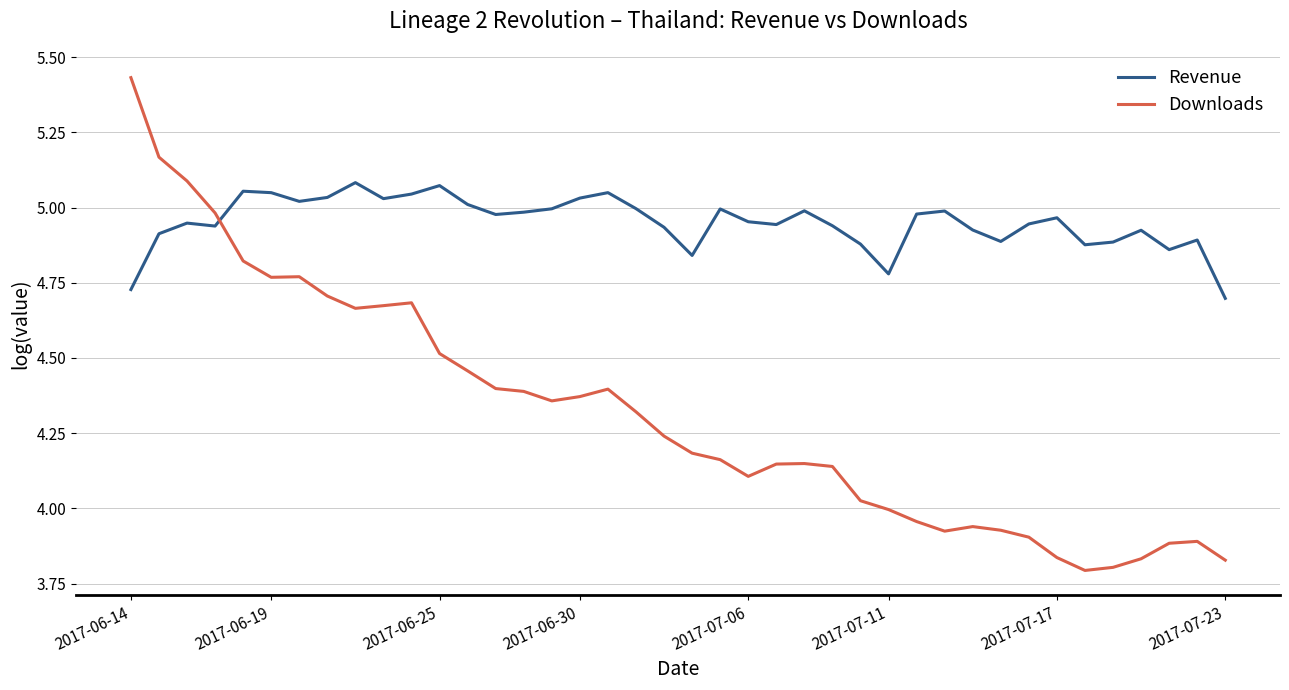

What is the difference between the maximum and minimum values in the Downloads series?

1.6